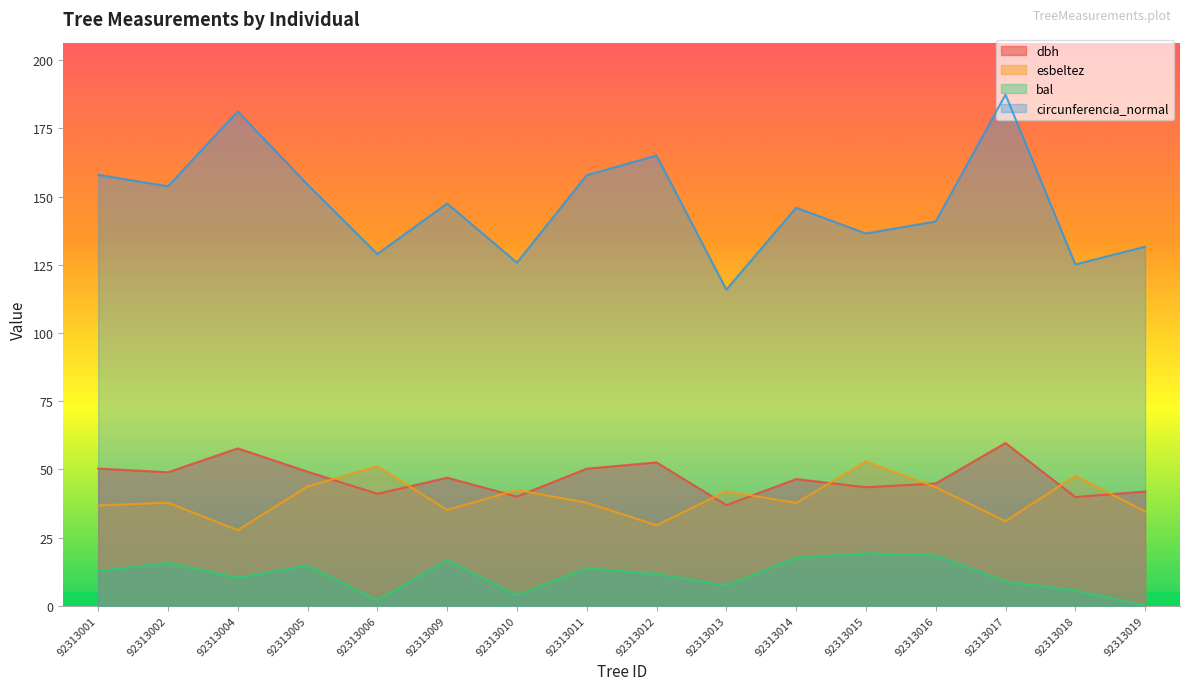

Is it true that bal equals 14.8 at 92313005?

True